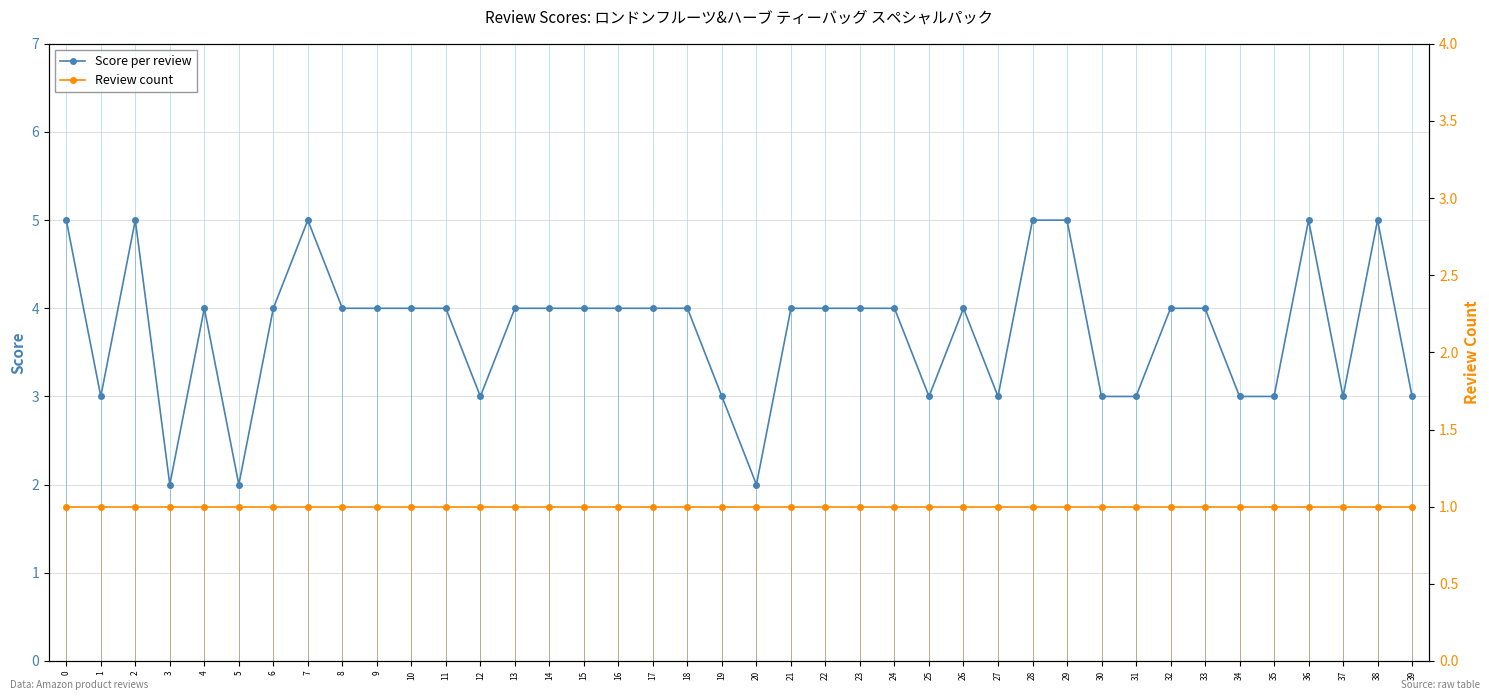

How many Score per review values are between 3 and 4?

30